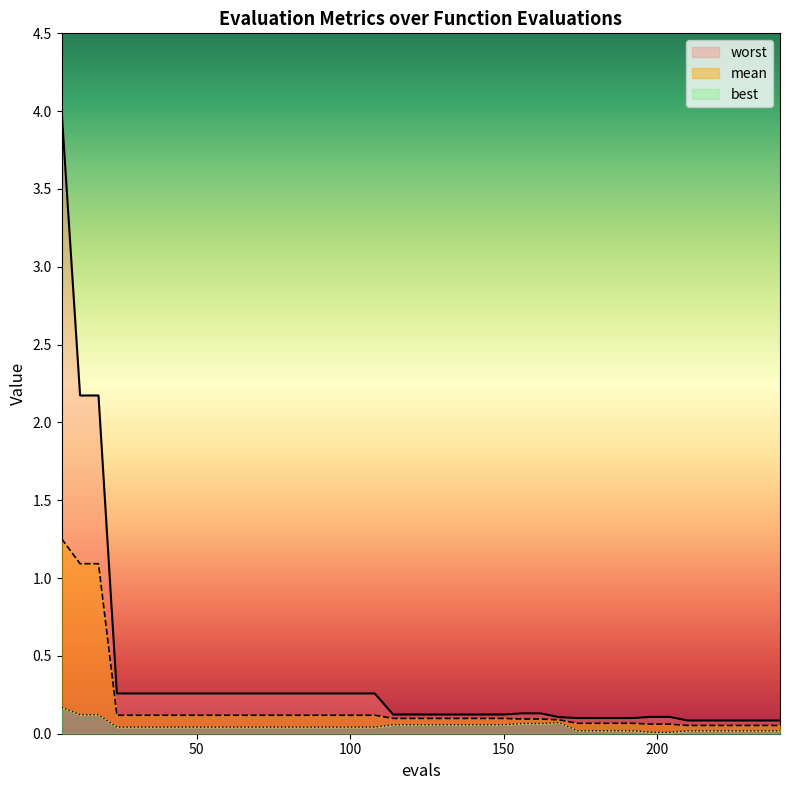

Which series has the largest total across all categories?

worst